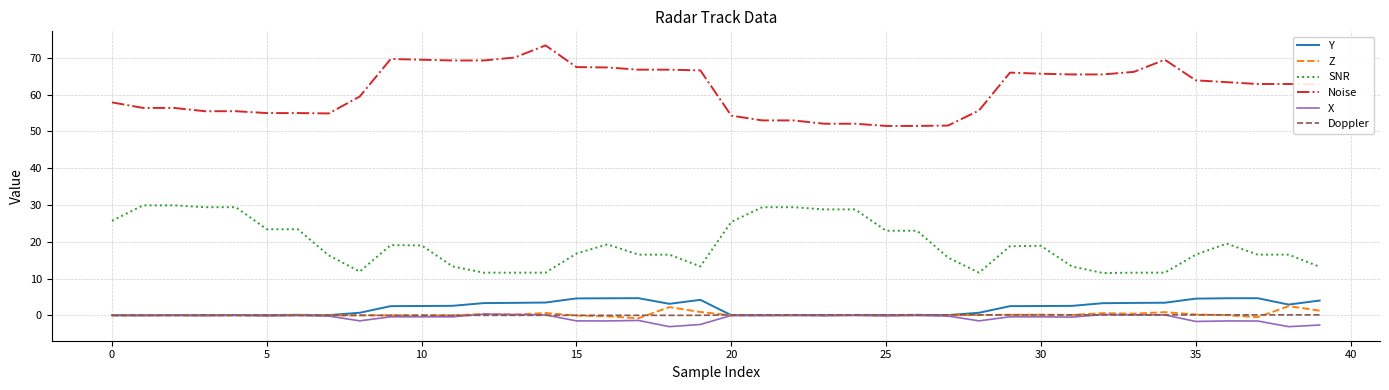

Which series has the largest range (max minus min)?

Noise